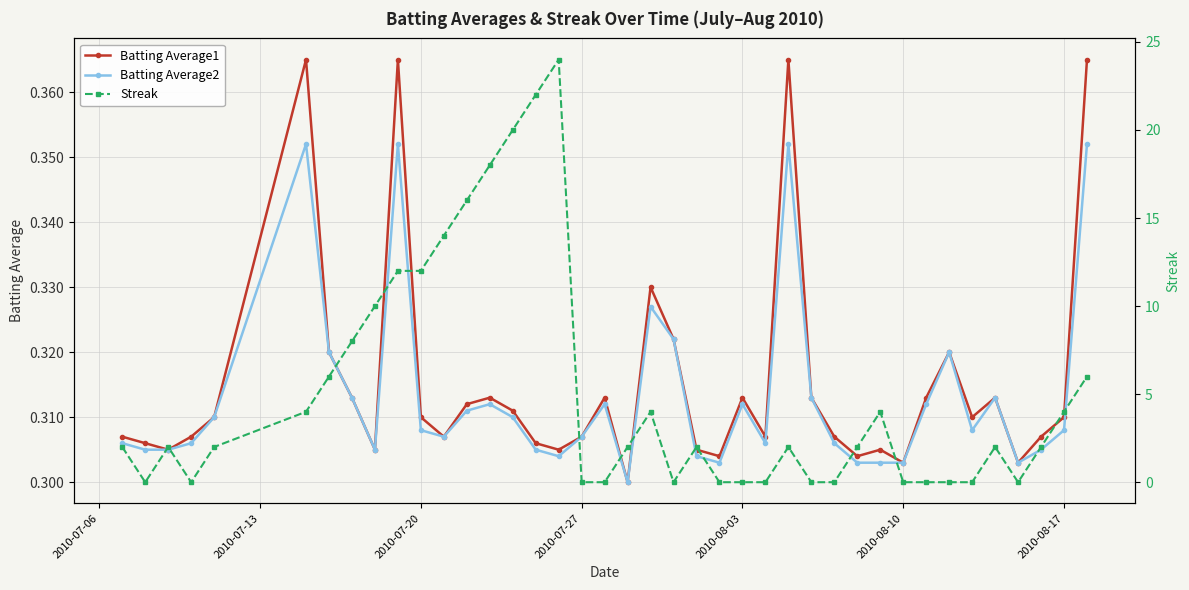

What is the minimum value for Batting Average2?

0.3